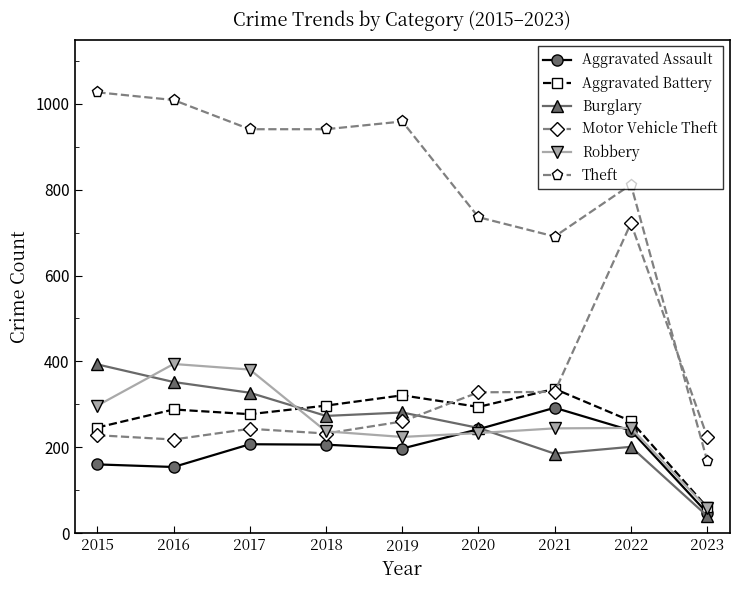

Which series changed the most between 2016 and 2023?

Theft